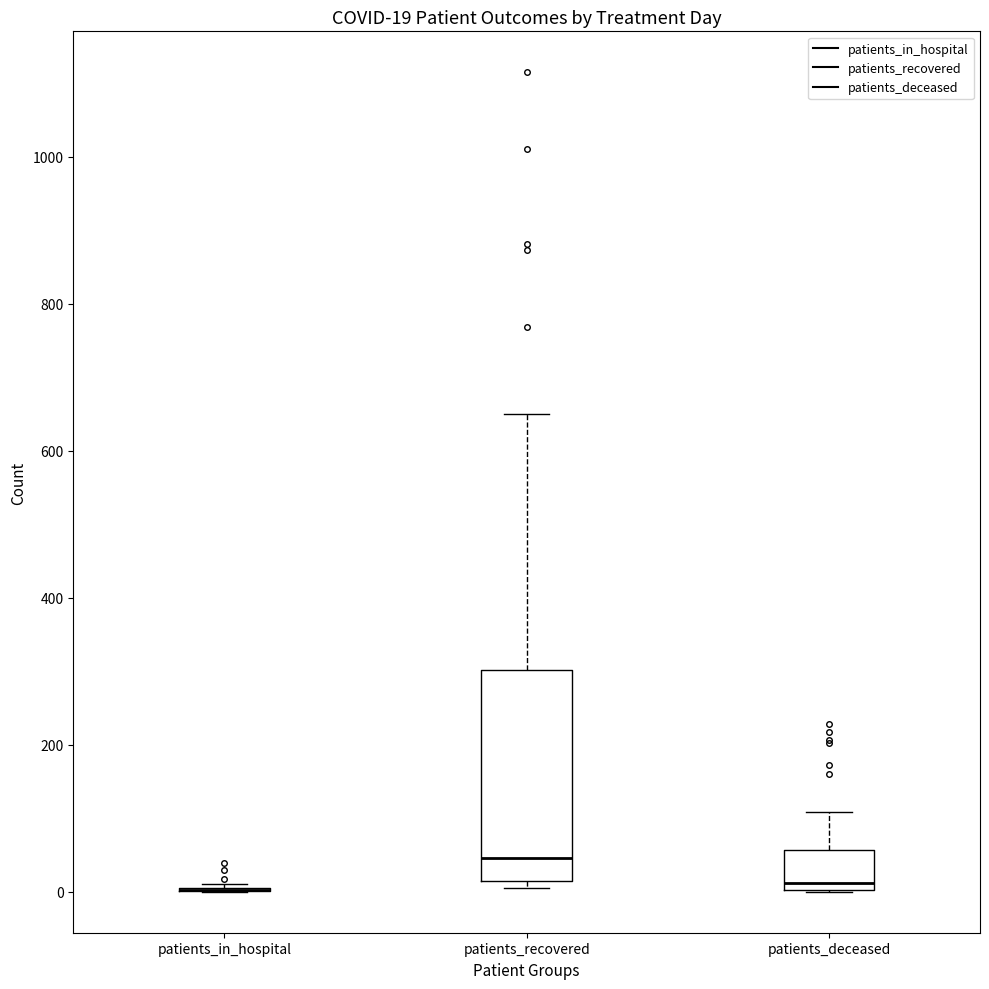

Comparing the boxes themselves (not the whiskers), which one is the tallest?

patients_recovered